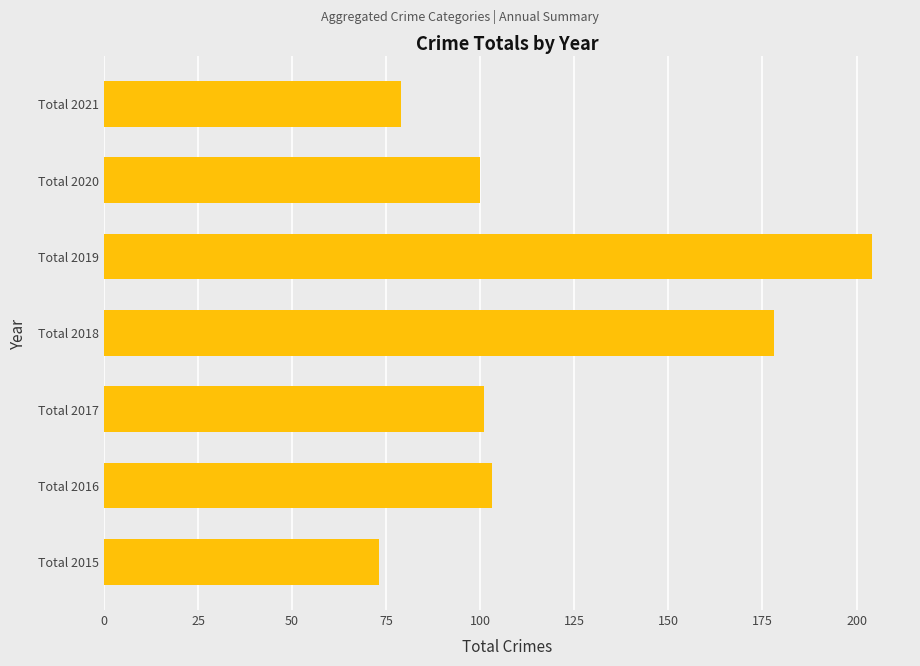

What is the difference between the maximum and minimum values?

131